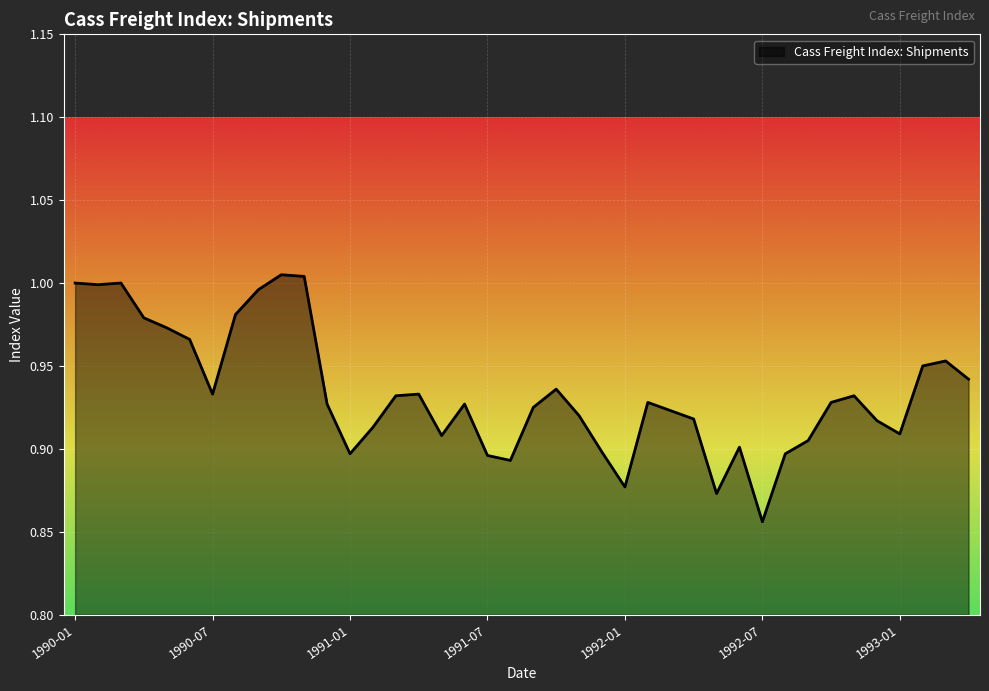

What is the difference between the maximum and minimum values?

0.1